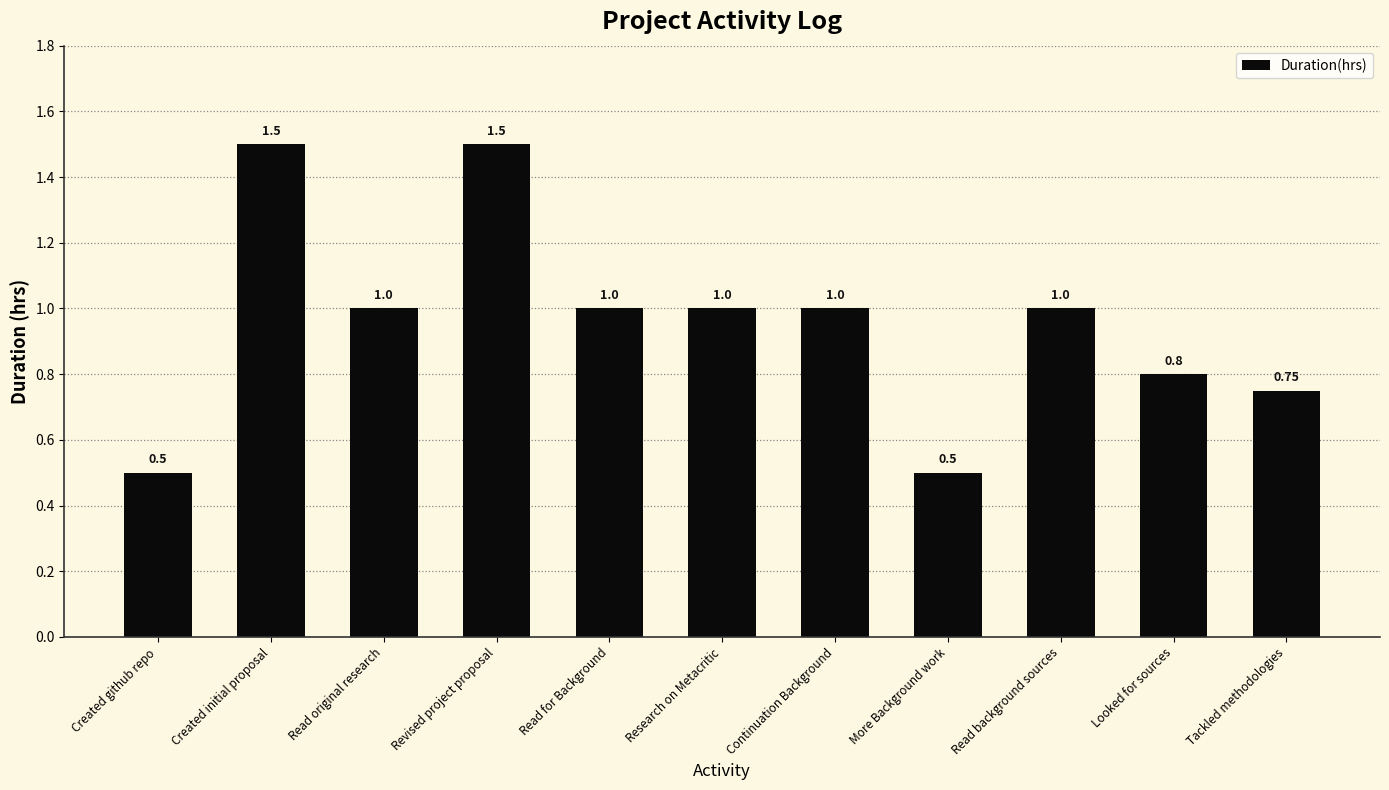

What is the difference between the second highest and second lowest values?

1.0